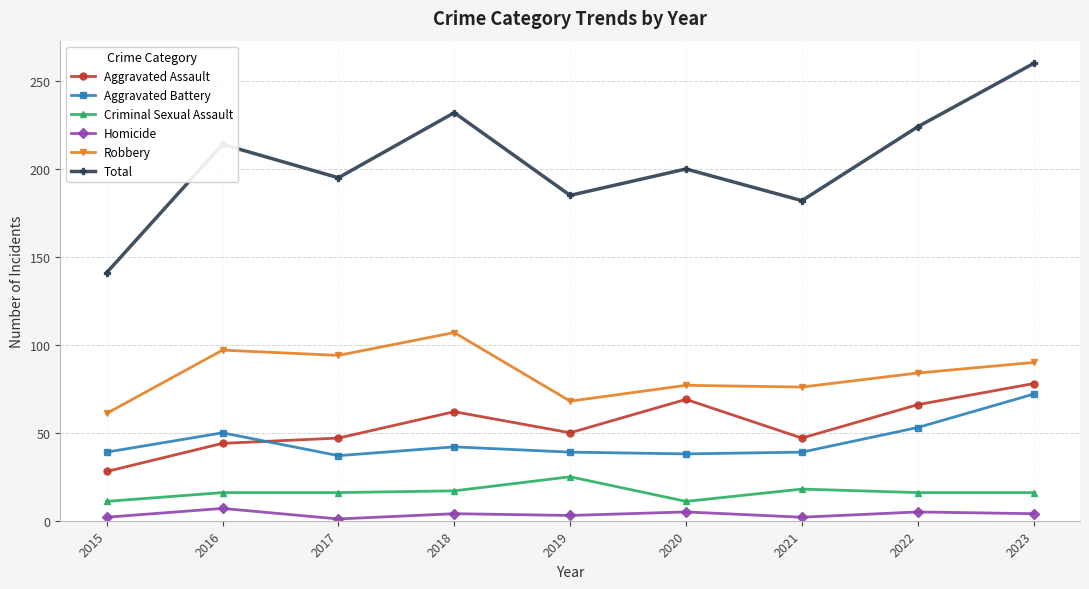

At 2018, list the series in order from largest to smallest.

Total, Robbery, Aggravated Assault, Aggravated Battery, Criminal Sexual Assault, Homicide